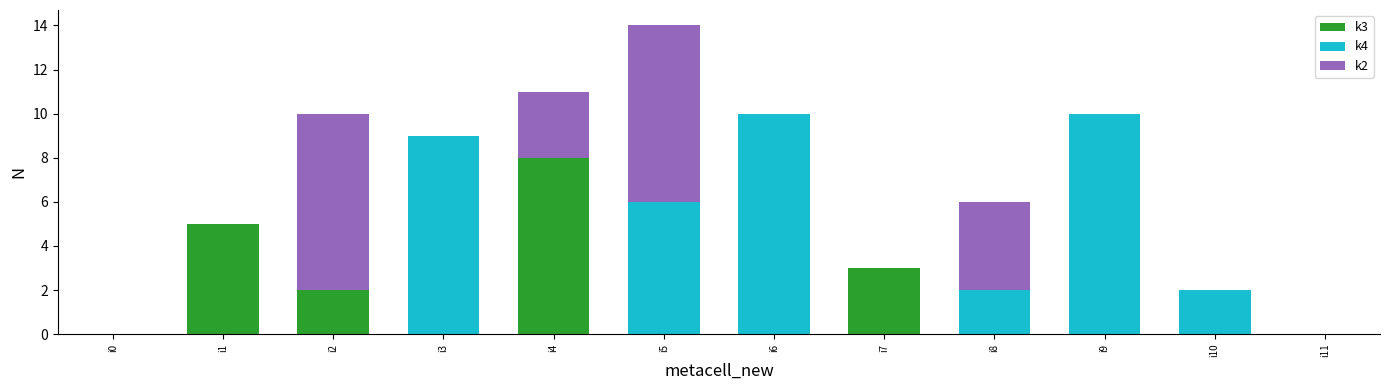

Are the bars horizontal?

No